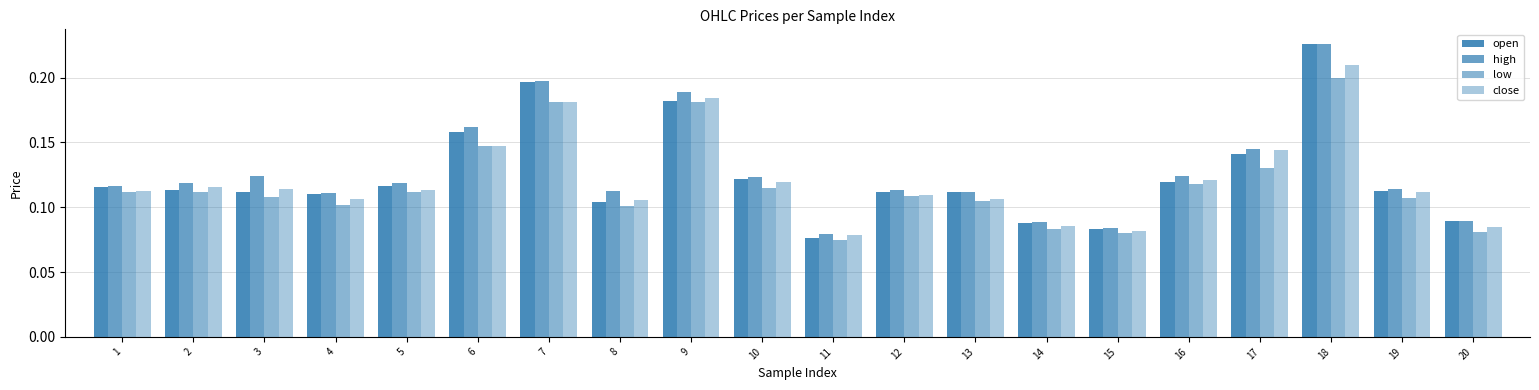

How many bars are there in each group?

4